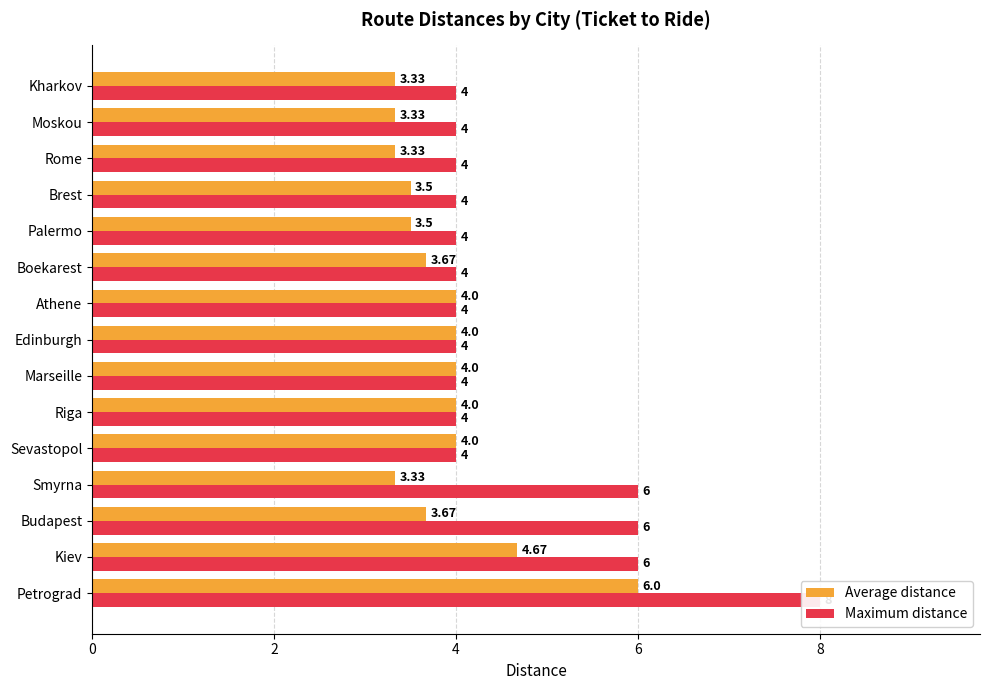

What is the difference between the second highest and minimum values in the Average distance series?

1.3